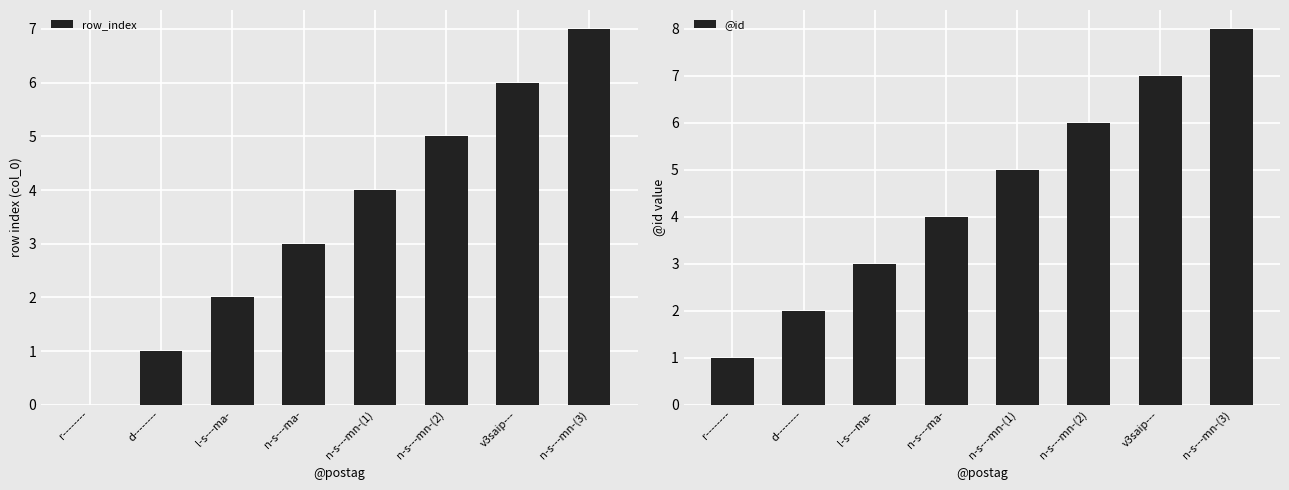

How many data points in @id are above 5?

3